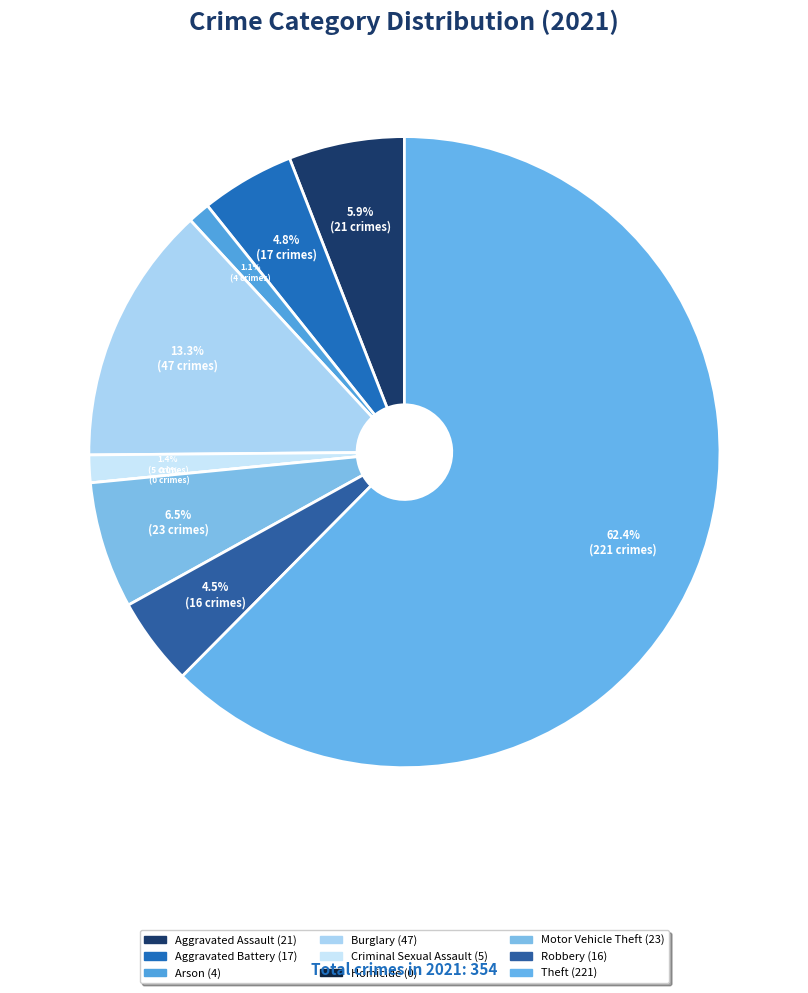

Do Arson and Motor Vehicle Theft together represent more than half of the pie?

No